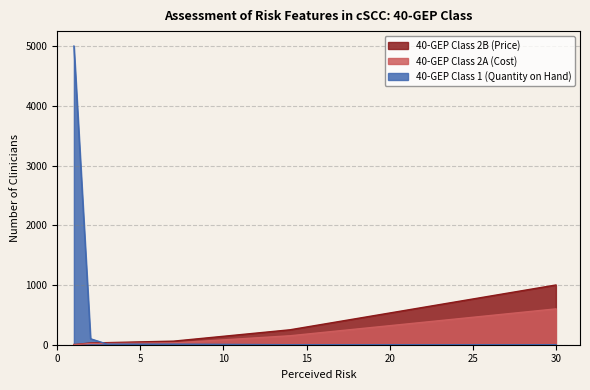

True or false: 40-GEP Class 2A (Cost) has more than 1 points higher than both neighbors.

False